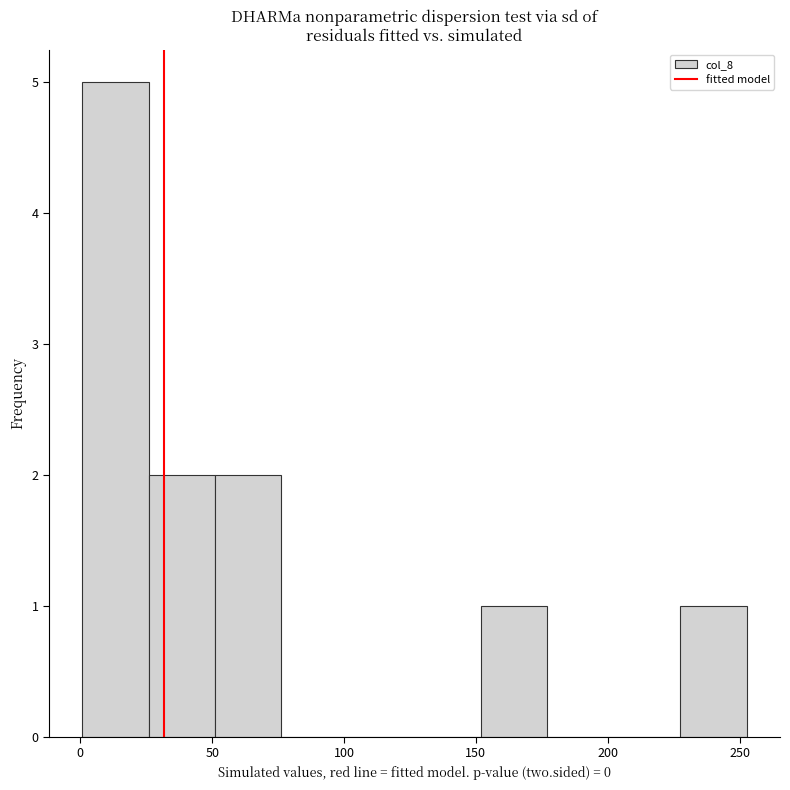

How tall is the bar that spans 230 to 255 on the x-axis? Neither the bar edges nor the heights are printed on the chart, so give them approximately, as read against the axes.

1